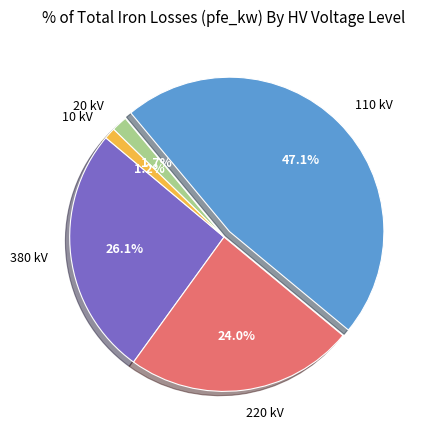

Does 20 kV represent more than half of the total?

No